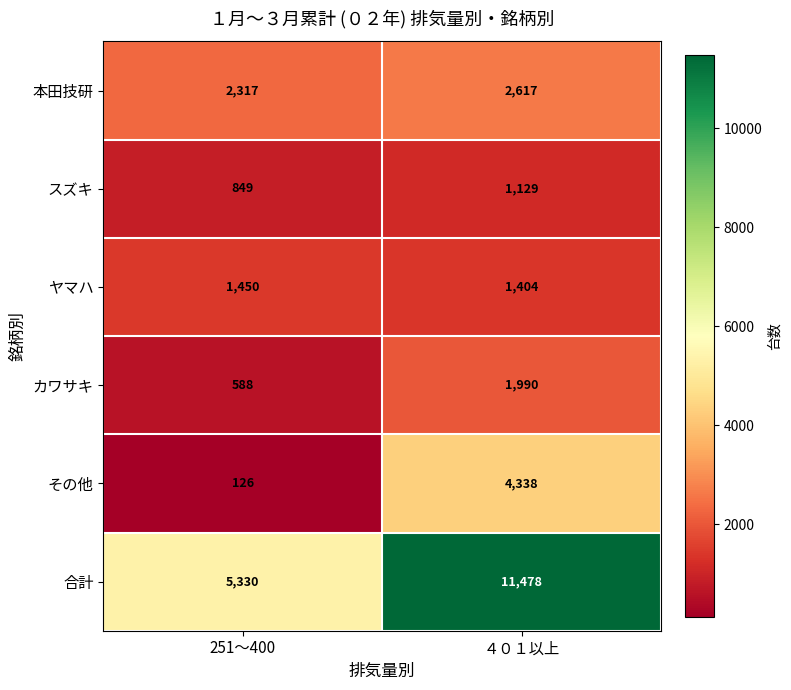

The 合計 series shows 5330 at 251～400. True or false?

True